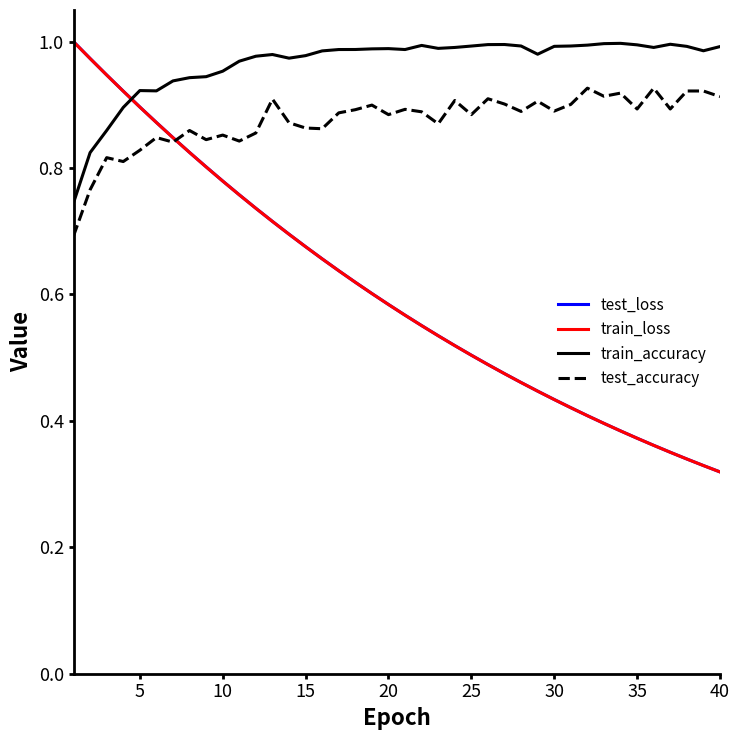

Which series has the largest total across all categories?

train_accuracy